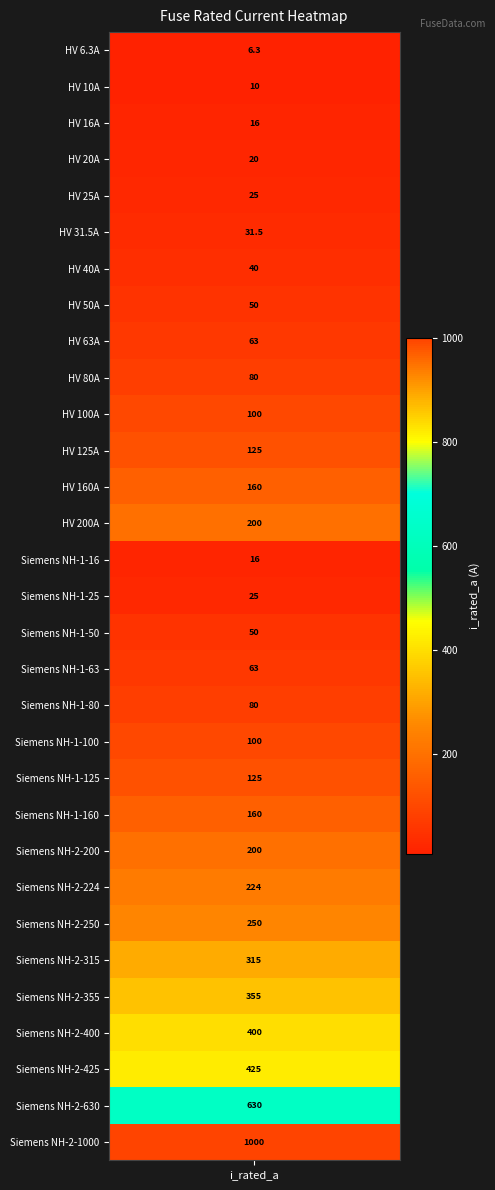

Reading left to right, extract all data points from this chart.

i_rated=6.3	1=10.0	2=16.0	3=20.0	4=25.0	5=31.5	6=40.0	7=50.0	8=63.0	9=80.0	10=100.0	11=125.0	12=160.0	13=200.0	14=16.0	15=25.0	16=50.0	17=63.0	18=80.0	19=100.0	20=125.0	21=160.0	22=200.0	23=224.0	24=250.0	25=315.0	26=355.0	27=400.0	28=425.0	29=630.0	30=1000.0